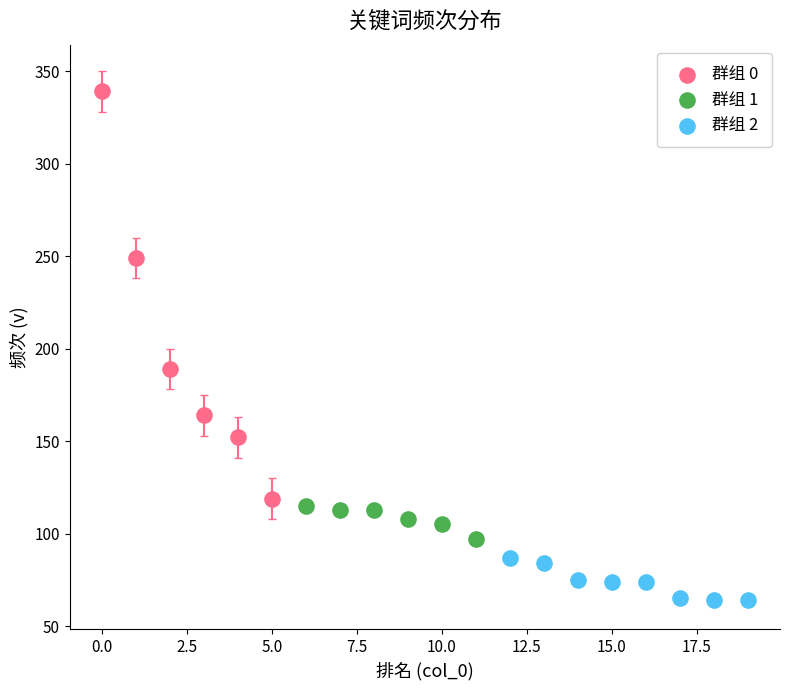

What are all the series names shown in the legend?

群组 0, 群组 1, 群组 2